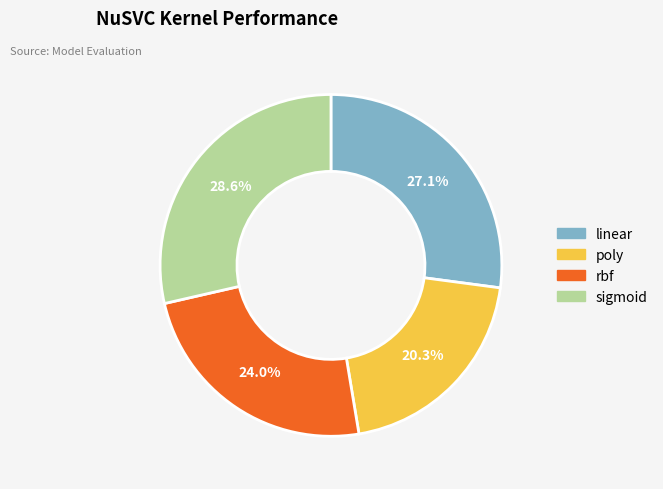

Which category has the smallest portion of the pie?

poly